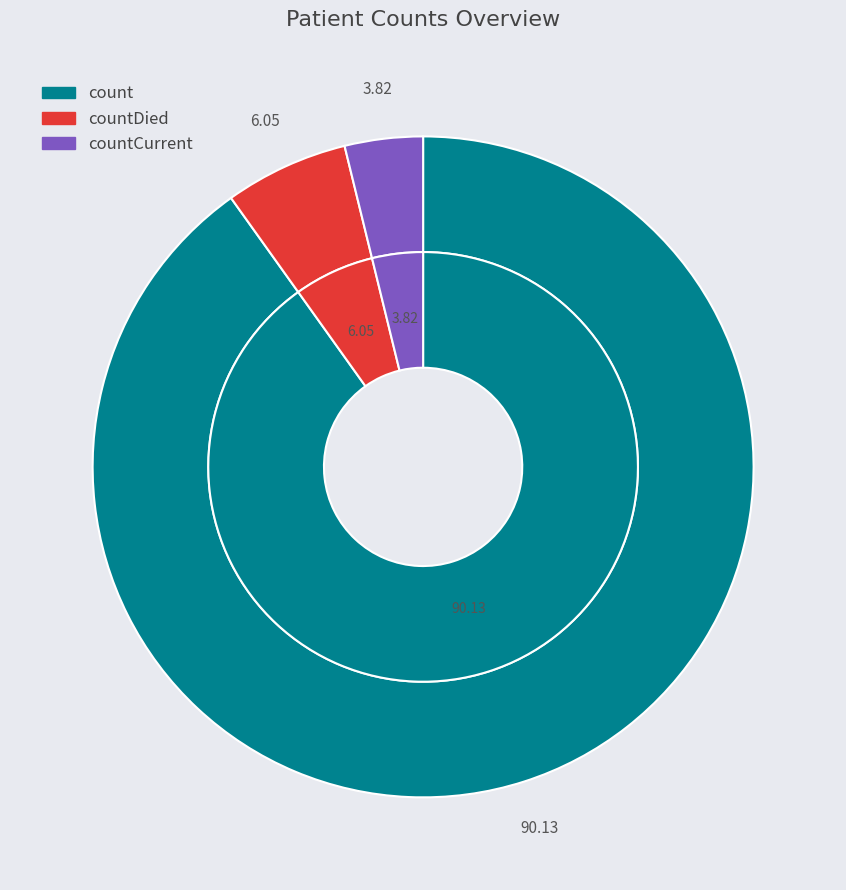

To the nearest percent, what percentage of the pie is count?

90%